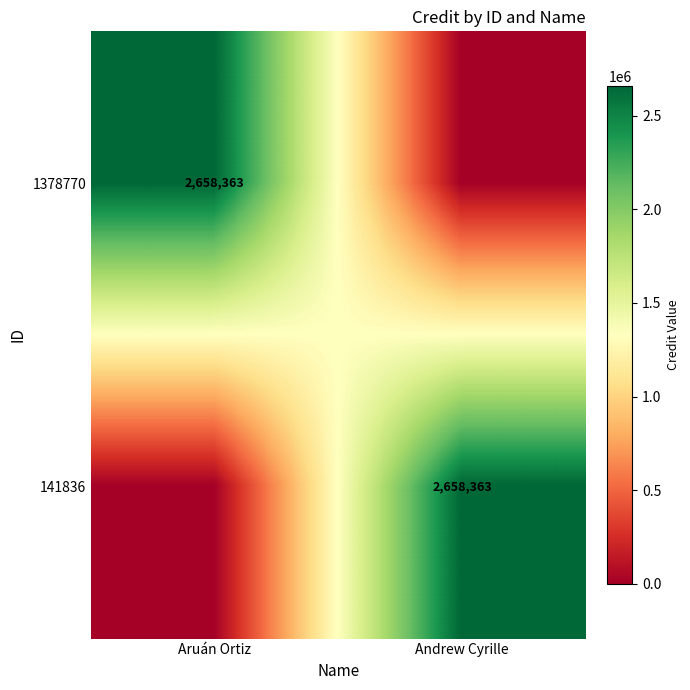

The value of 141836 at Andrew Cyrille is 2658363. True or false?

True